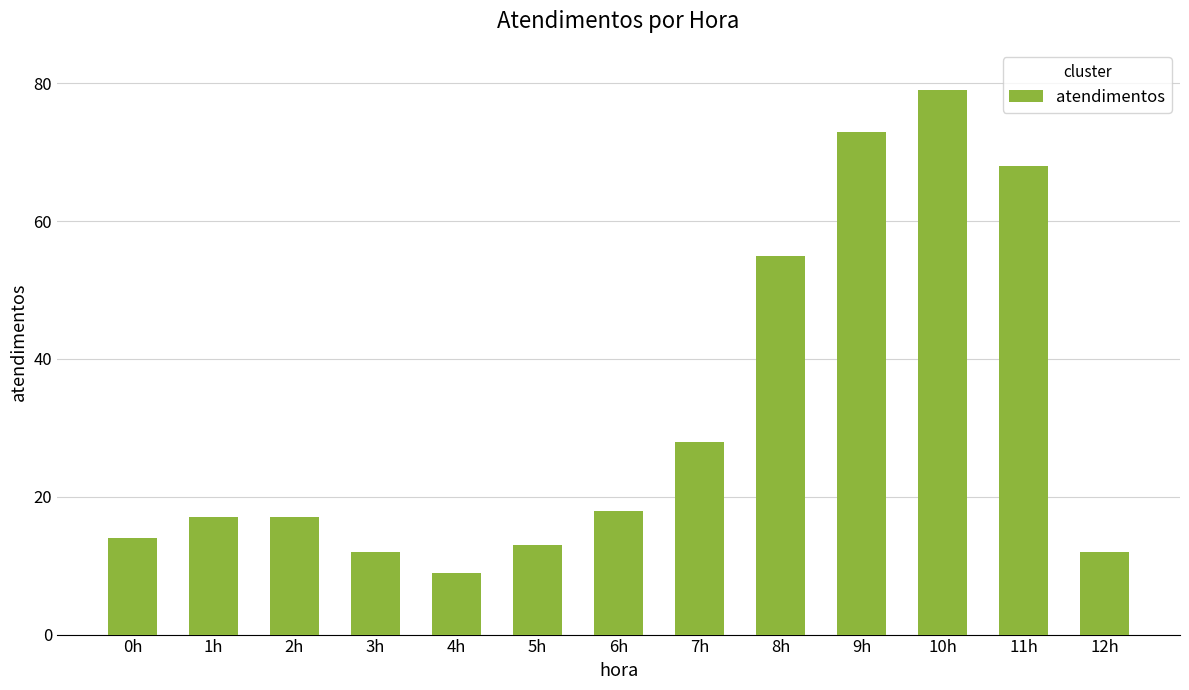

What is the difference between the values at 0h and 1h?

3